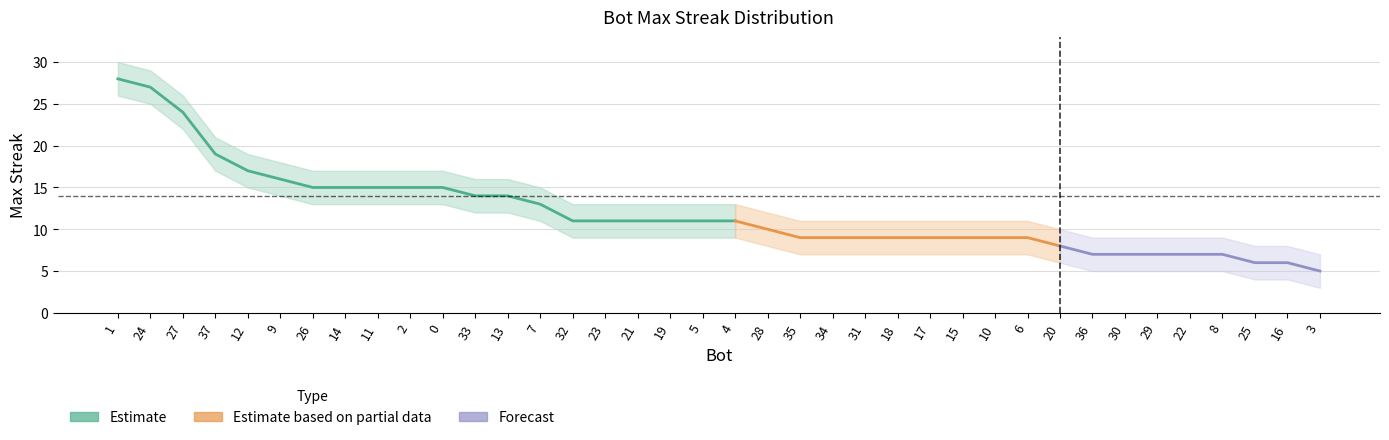

True or false: lower has more than 0 points higher than both neighbors.

False